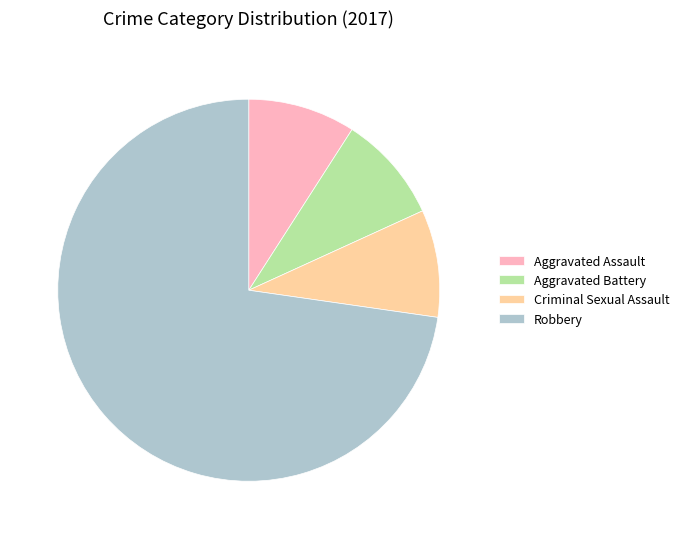

Is there a majority slice in this chart?

Yes